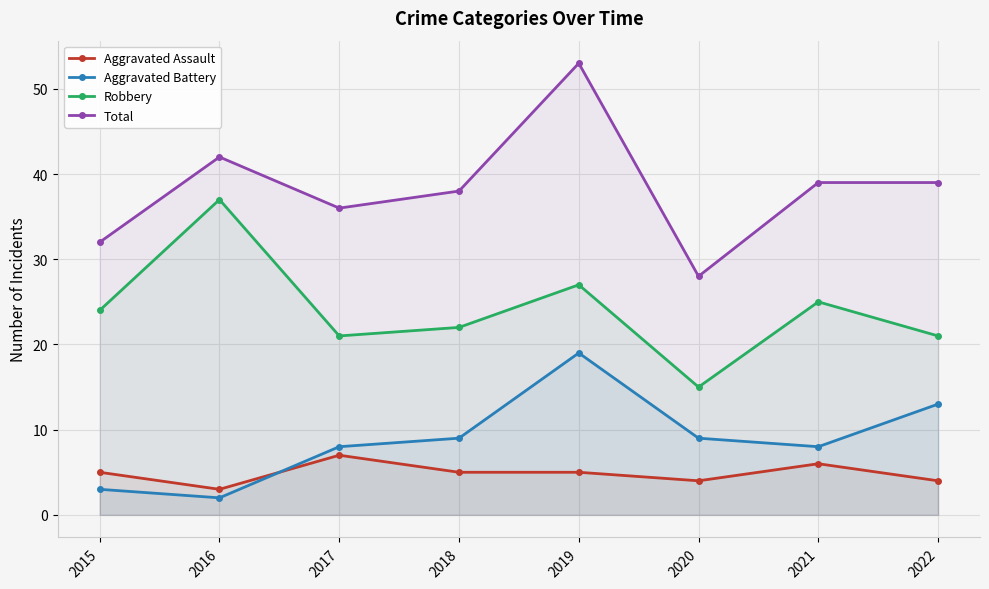

Reading right to left, extract all data points from this chart.

Aggravated Assault: 4	6	4	5	5	7	3	5
Aggravated Battery: 13	8	9	19	9	8	2	3
Robbery: 21	25	15	27	22	21	37	24
Total: 39	39	28	53	38	36	42	32